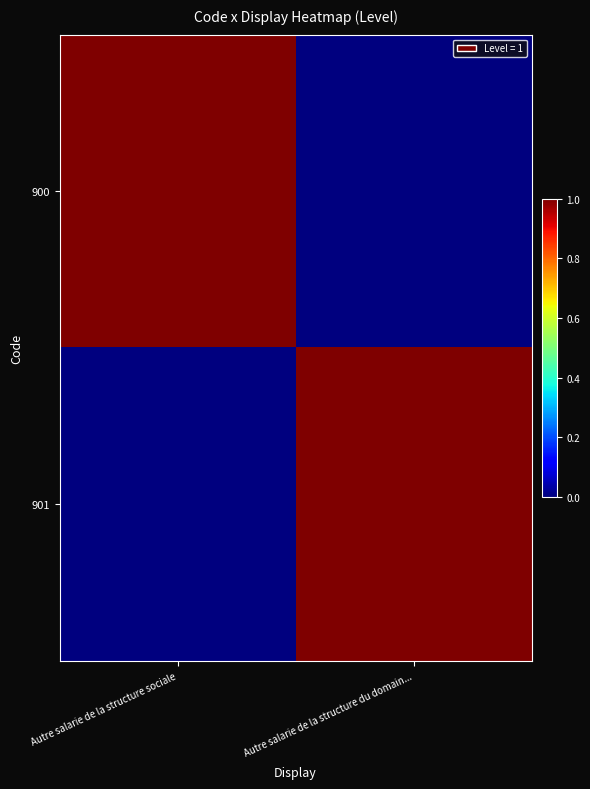

Which series has the largest total across all categories?

900